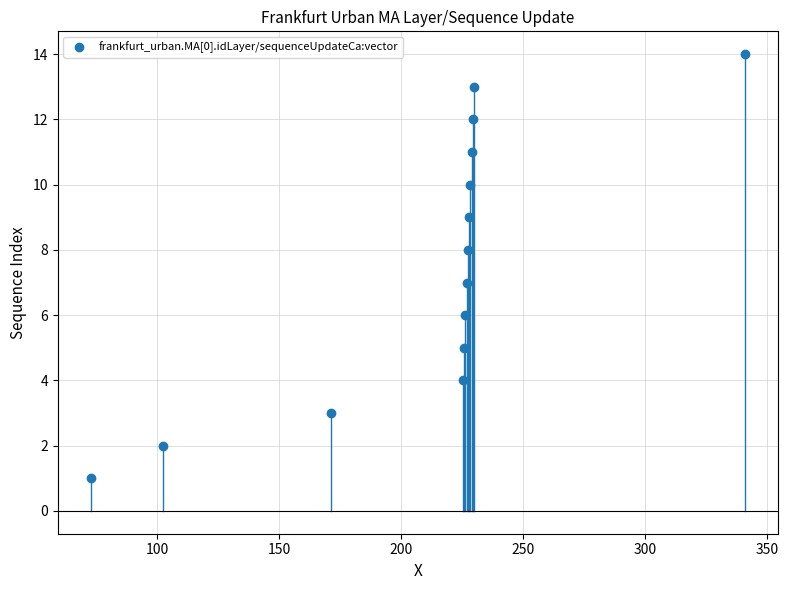

How many data points are displayed?

14